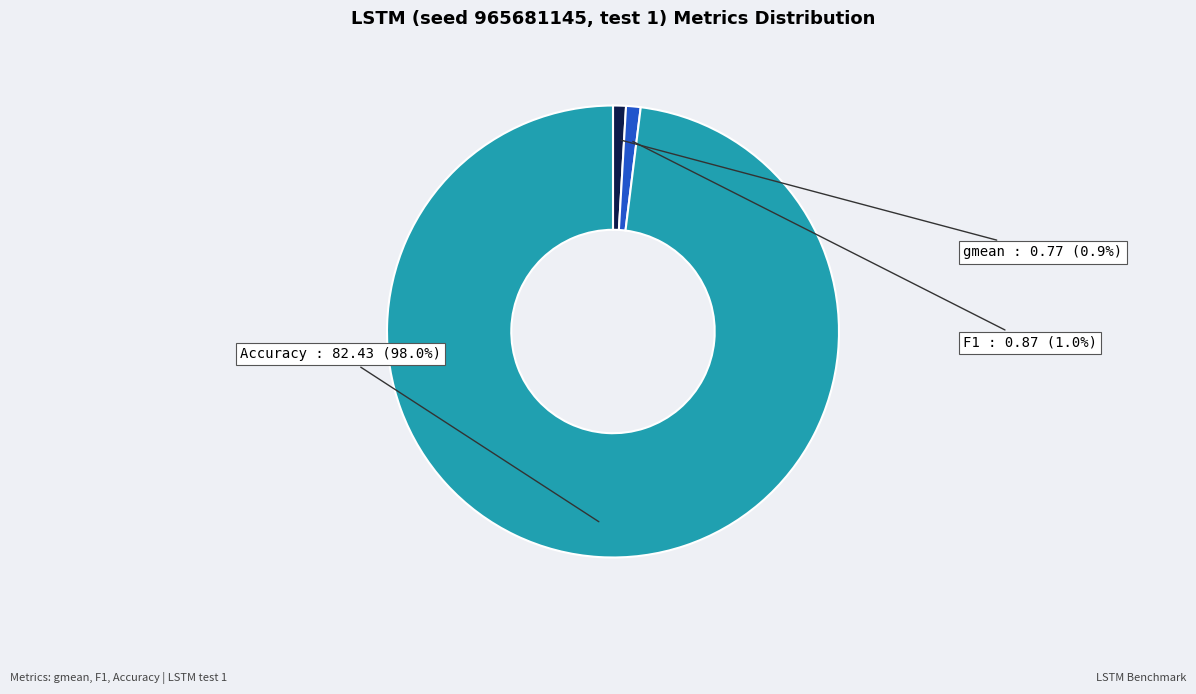

What is the largest slice in the pie chart?

Accuracy